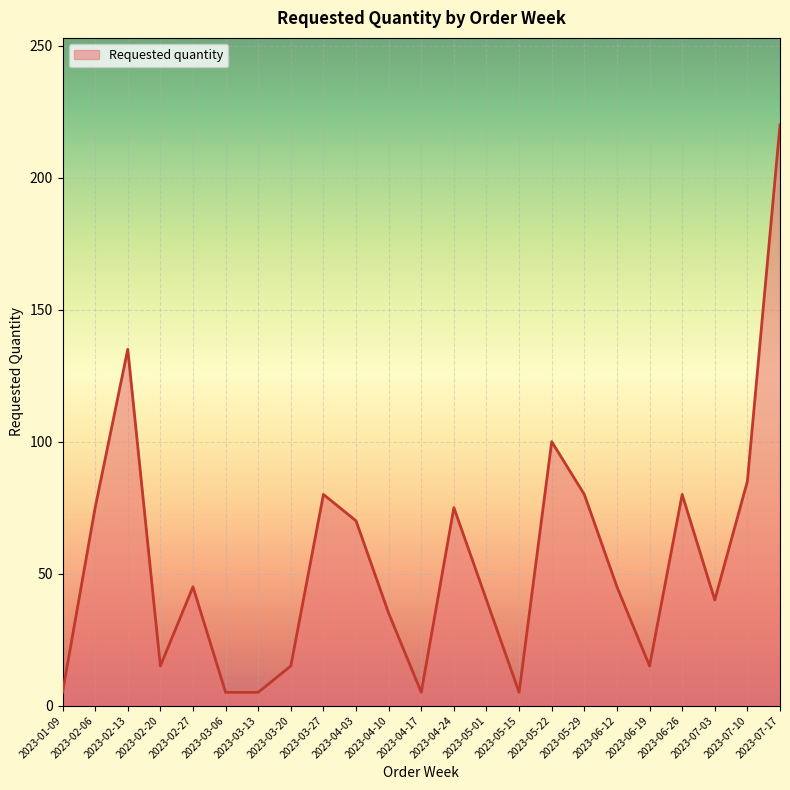

What is the difference between the values at 2023-05-22 and 2023-04-03?

30